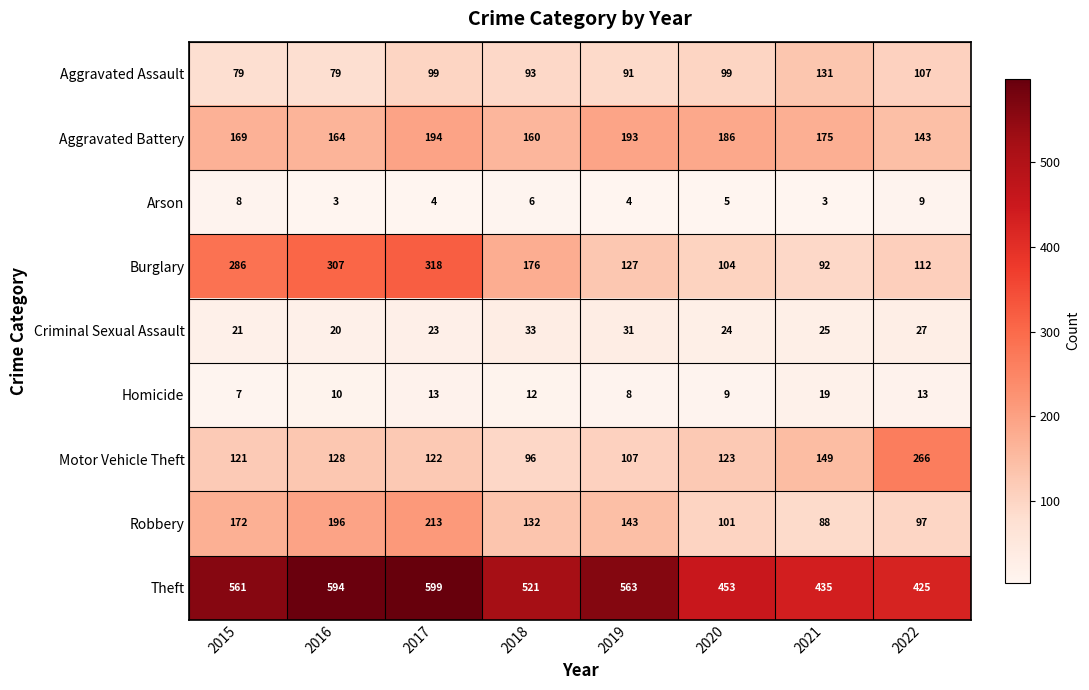

At which label is Motor Vehicle Theft closest to 181?

2021